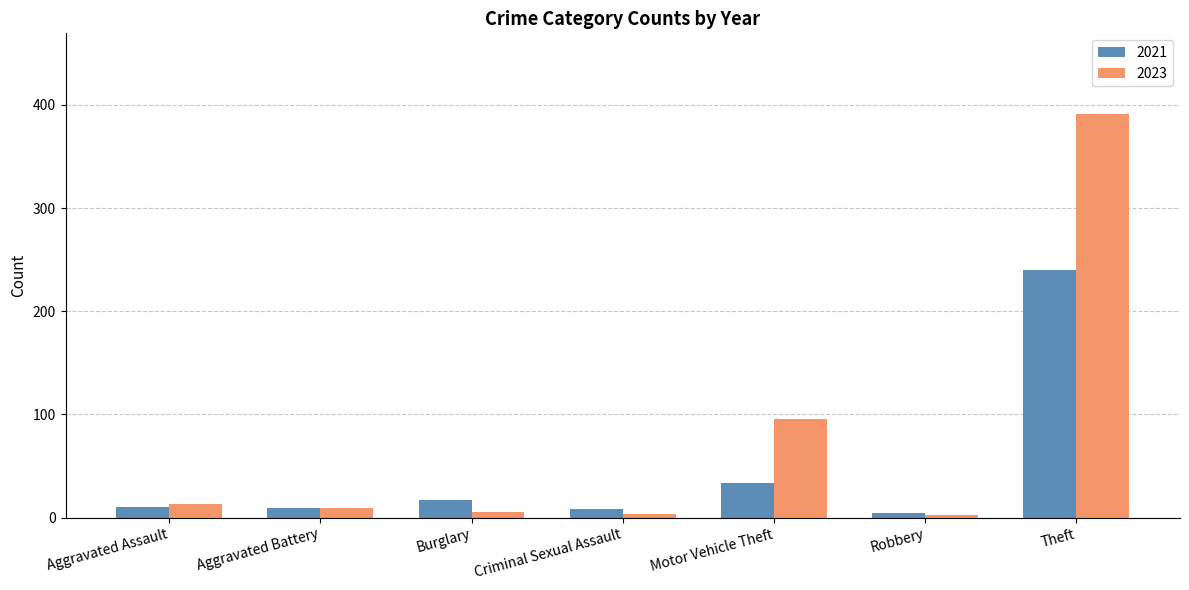

True or false: 2023 has a value of 13 at Aggravated Assault.

True